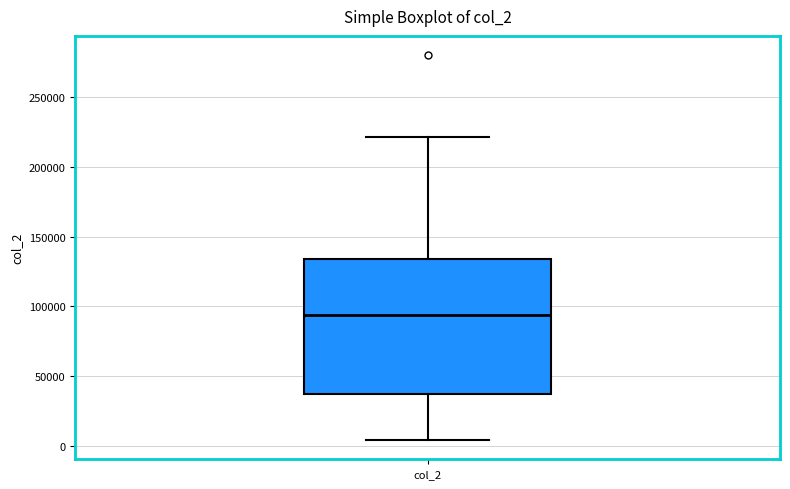

Where does the upper whisker of the box for col_2 end on the y-axis? The values are not printed on the chart, so give them approximately, as read against the axis.

220000